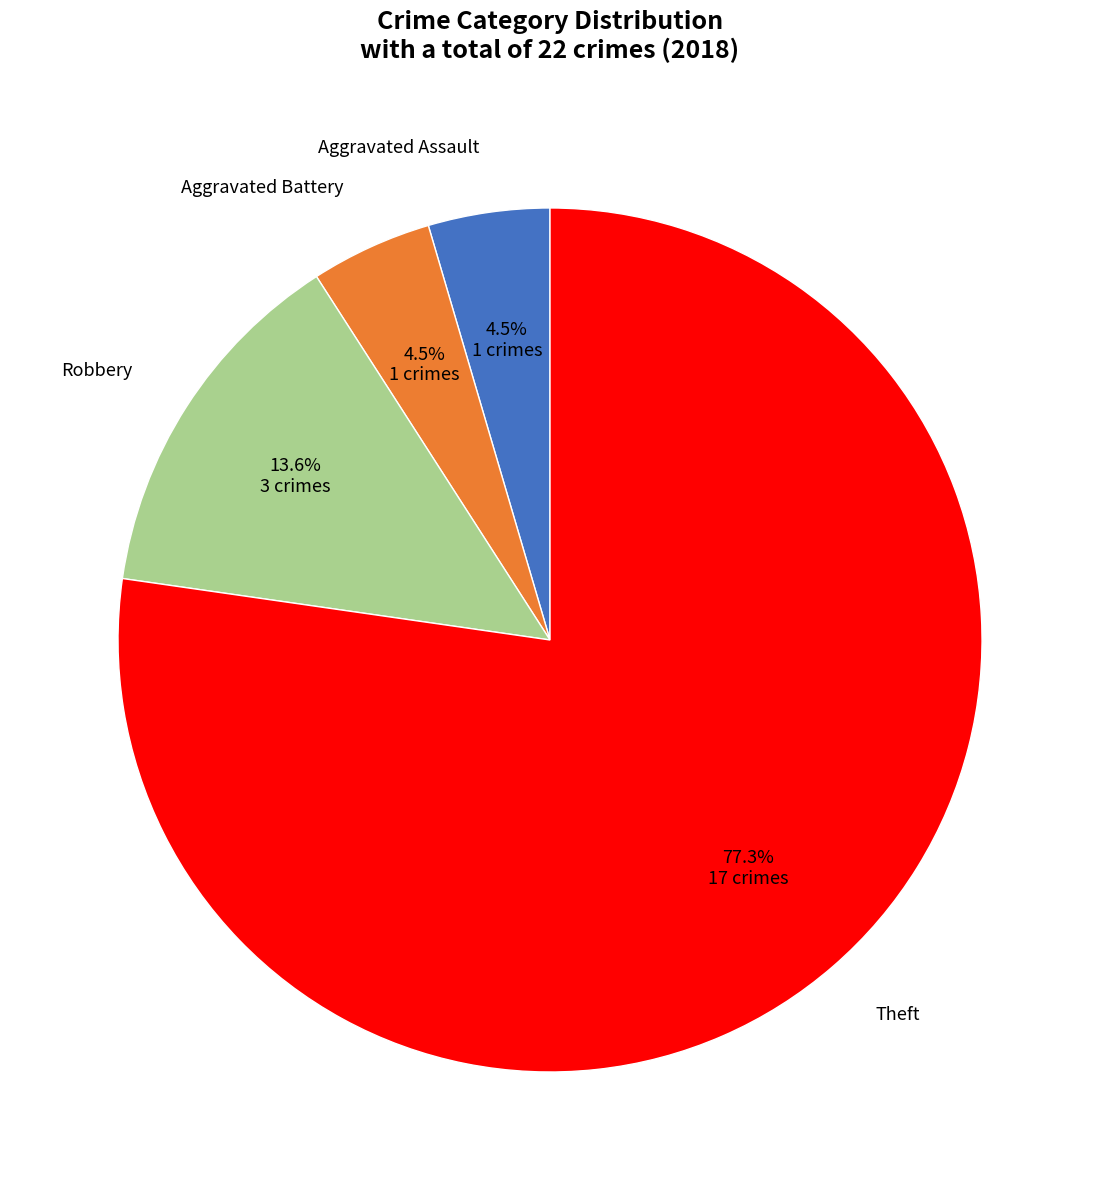

Count the number of slices in the pie.

4